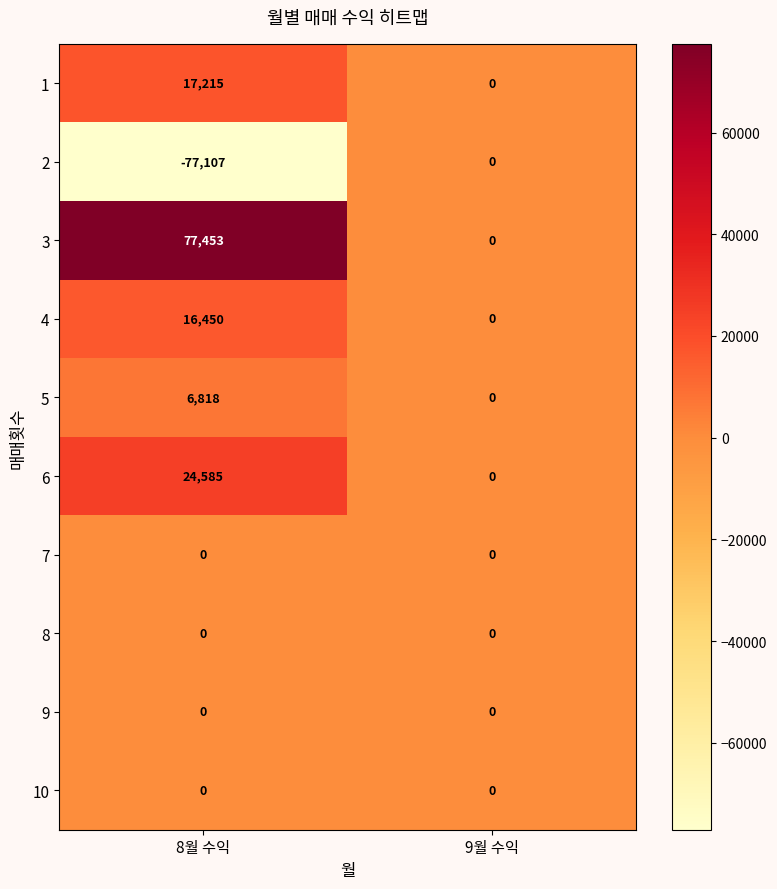

Reading left to right, transcribe all the data shown in this chart.

1: 8월 수익=17215	9월 수익=0
2: 8월 수익=-77107	9월 수익=0
3: 8월 수익=77453	9월 수익=0
4: 8월 수익=16450	9월 수익=0
5: 8월 수익=6818	9월 수익=0
6: 8월 수익=24585	9월 수익=0
7: 8월 수익=0	9월 수익=0
8: 8월 수익=0	9월 수익=0
9: 8월 수익=0	9월 수익=0
10: 8월 수익=0	9월 수익=0